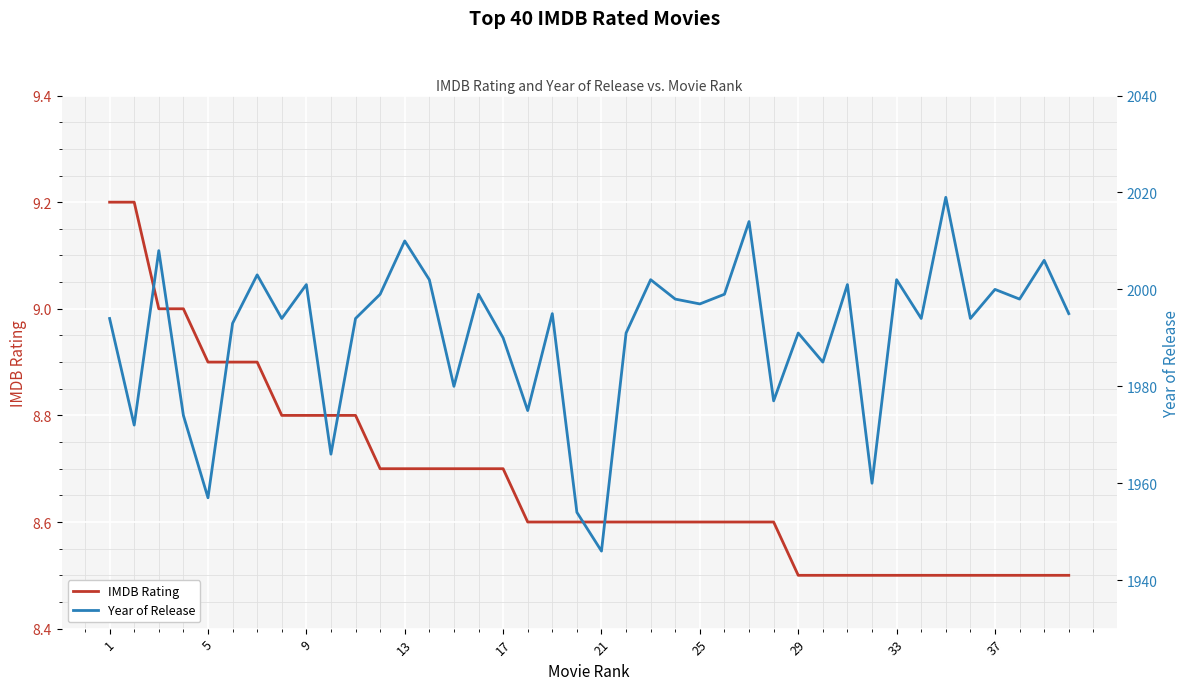

What is the minimum value for IMDB Rating?

8.5